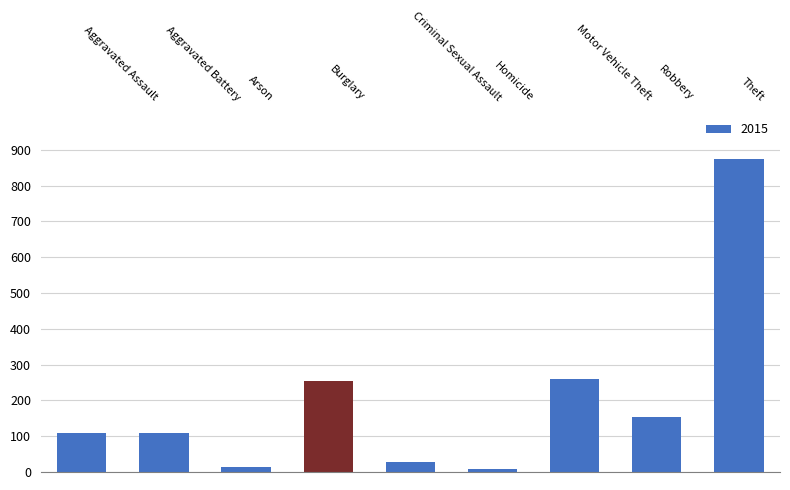

What value does the data have at Aggravated Assault?

110